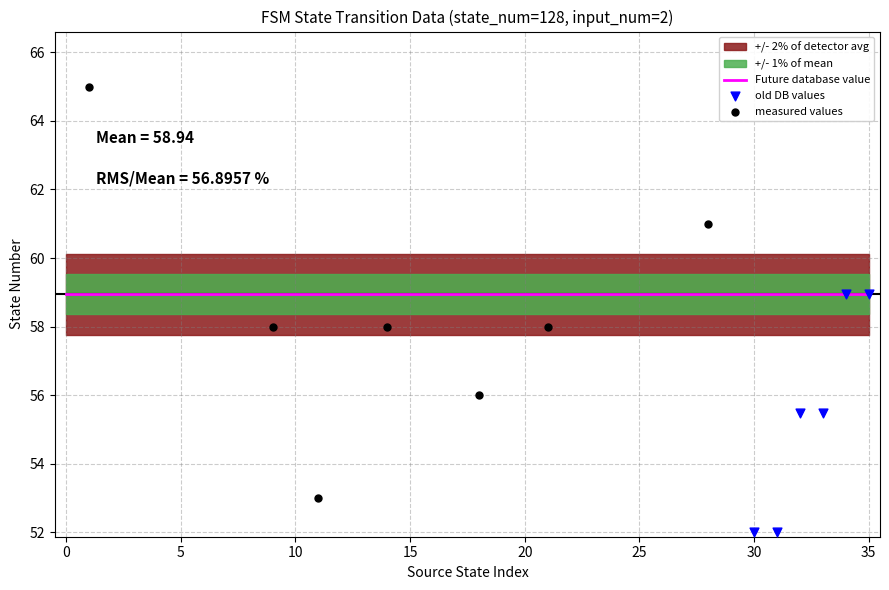

What are all the series names shown in the legend?

Future database value, old DB values, measured values